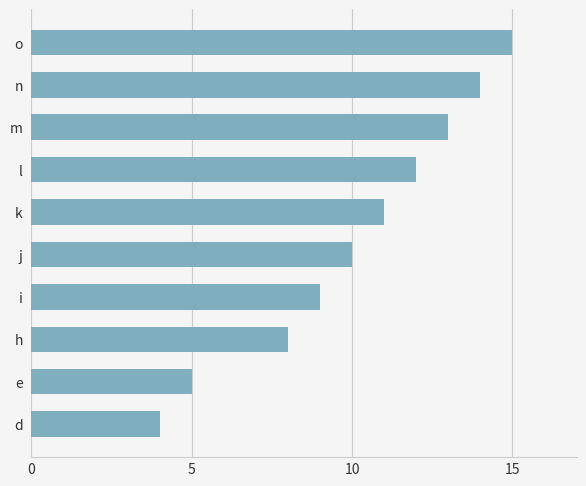

True or false: the data shows 10 at j.

True